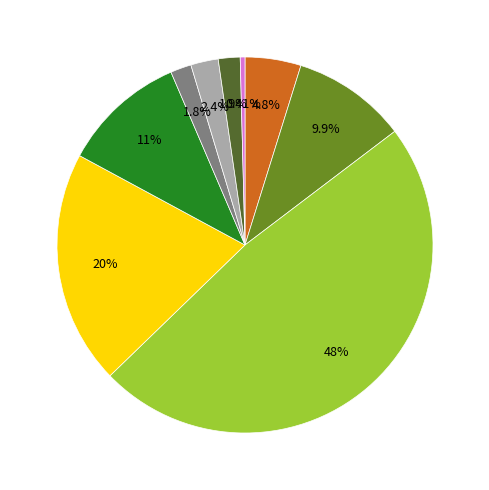

Is there any slice that represents more than half of the pie?

No